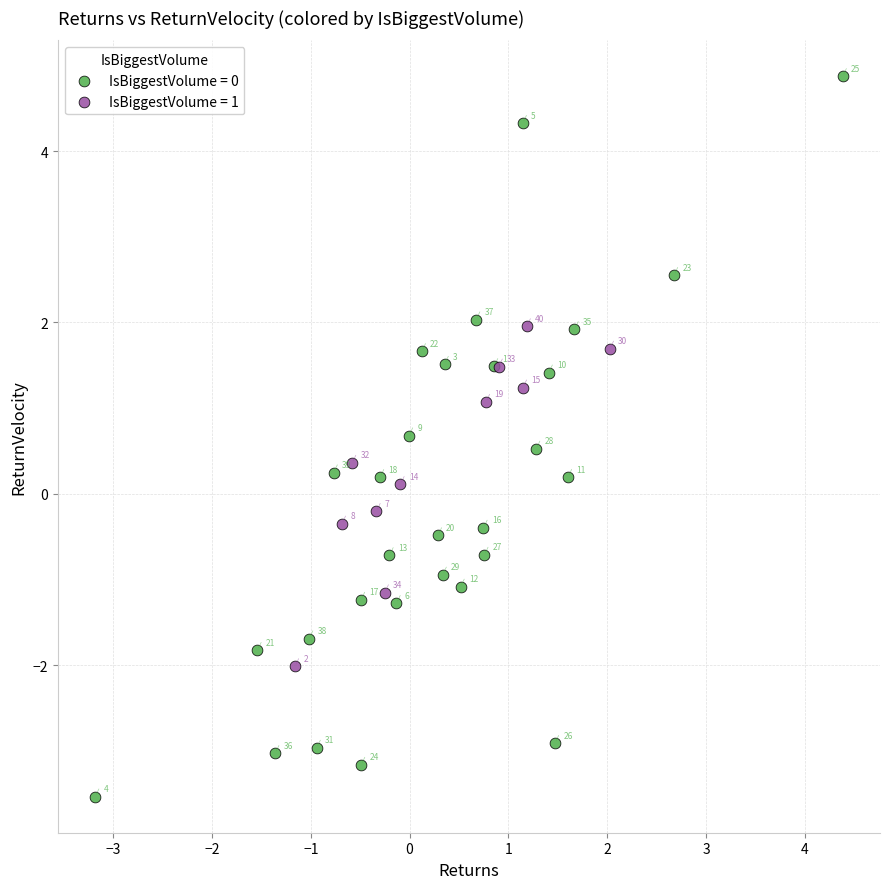

What are all the series names shown in the legend?

IsBiggestVolume = 0, IsBiggestVolume = 1